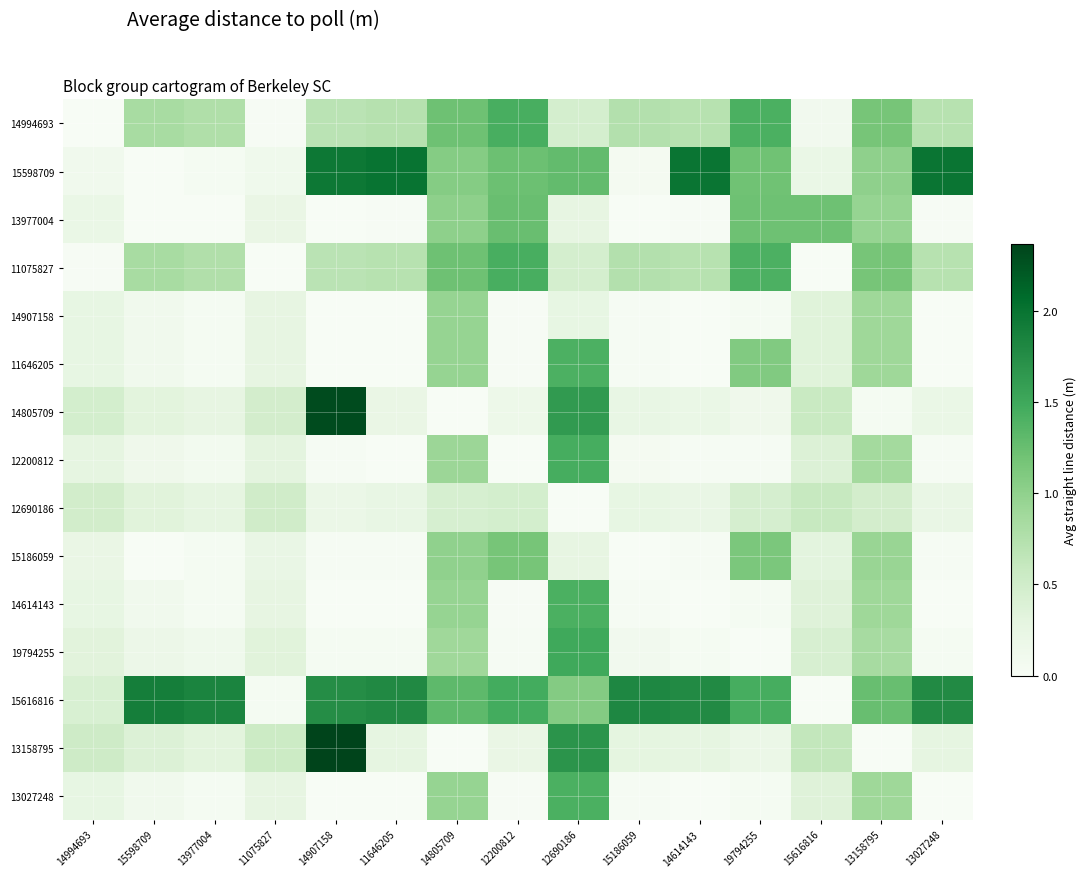

Which series has the largest total across all categories?

15616816